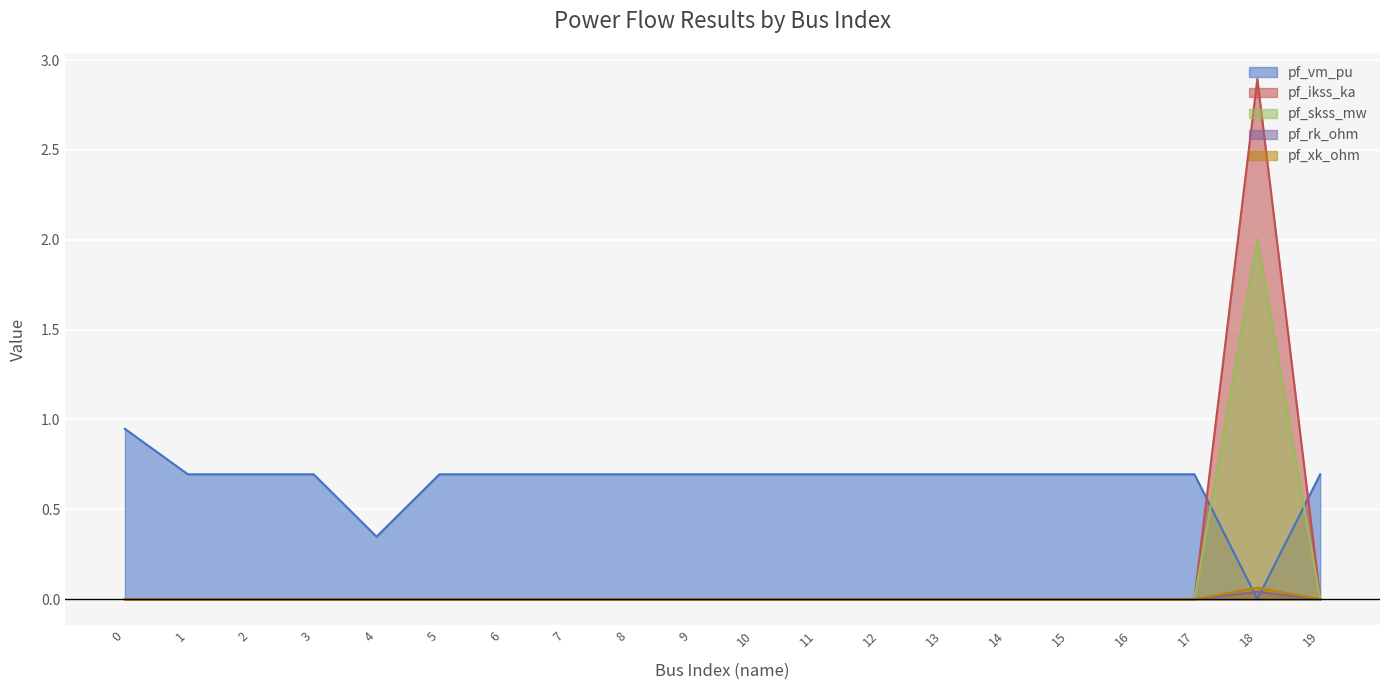

At which label does pf_ikss_ka reach its peak?

18